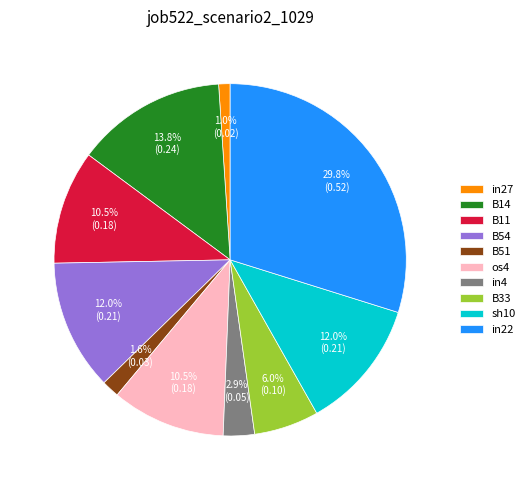

What percentage do in27 and os4 together represent?

11.5%